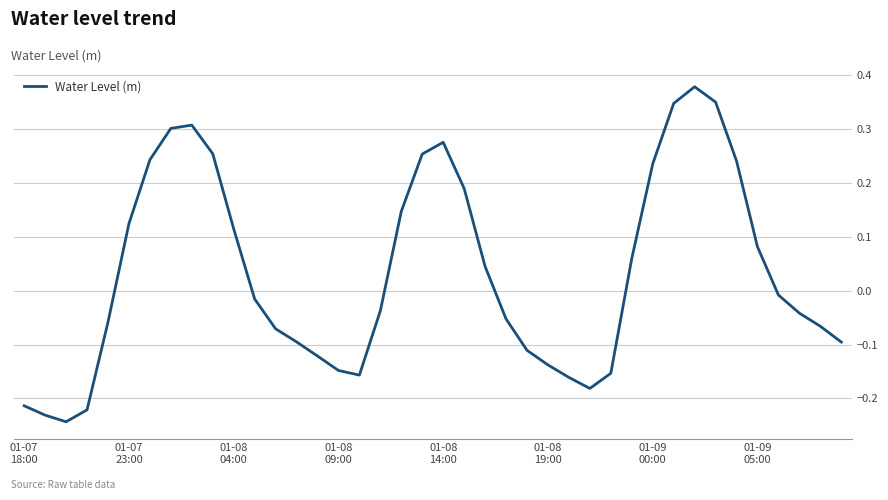

What is the difference between the maximum and minimum values?

0.6